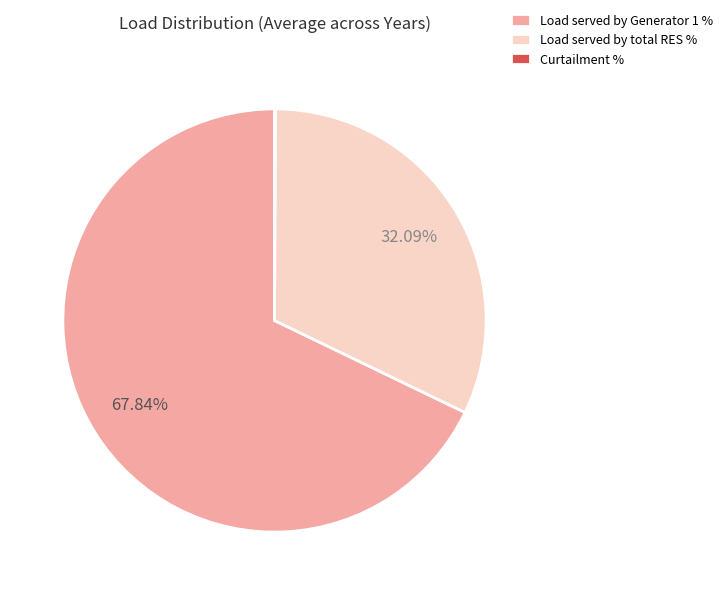

What is the majority slice?

Load served by Generator 1 %